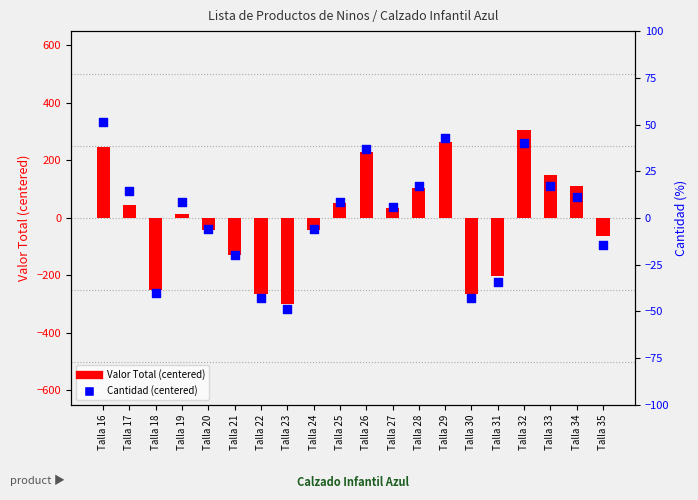

Is the value of Valor Total (centered) at Talla 27 greater than the value of Cantidad (centered) at Talla 19?

Yes